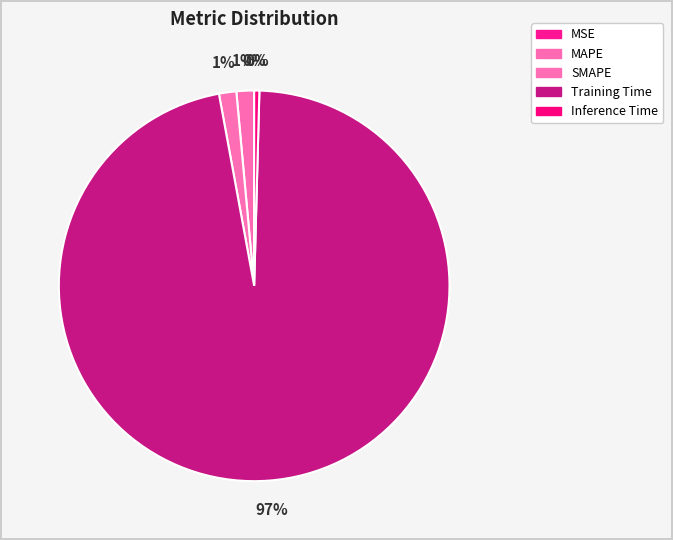

Does SMAPE represent more than half of the total?

No